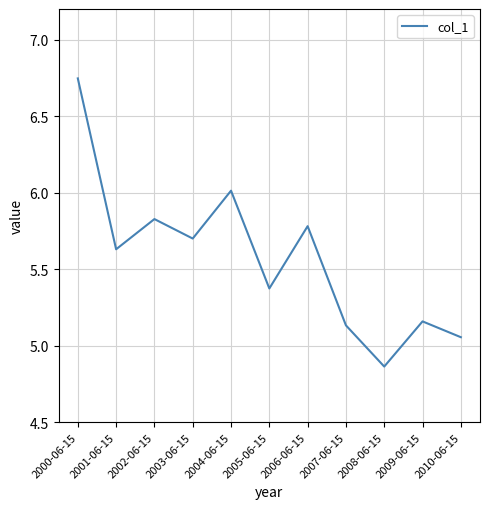

What position from the right is 2003-06-15?

8